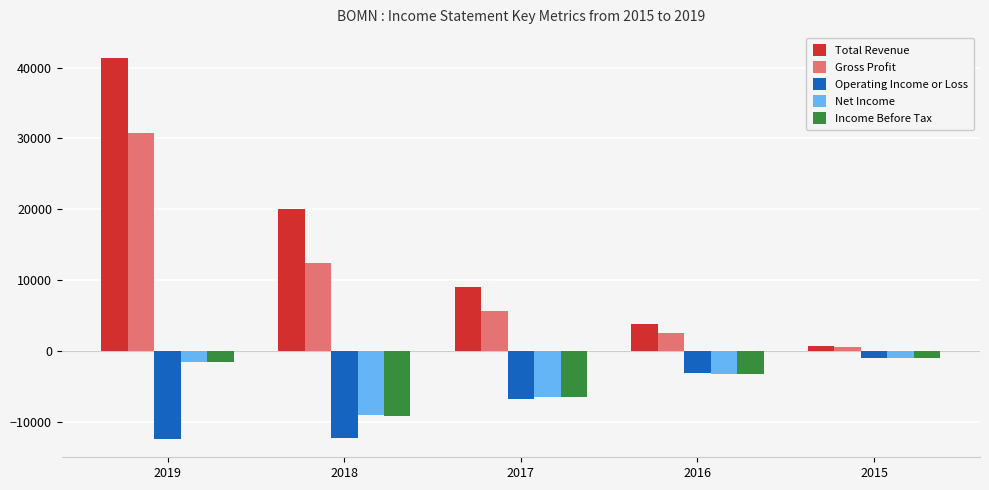

What is the total value across all series at 2017?

-5200